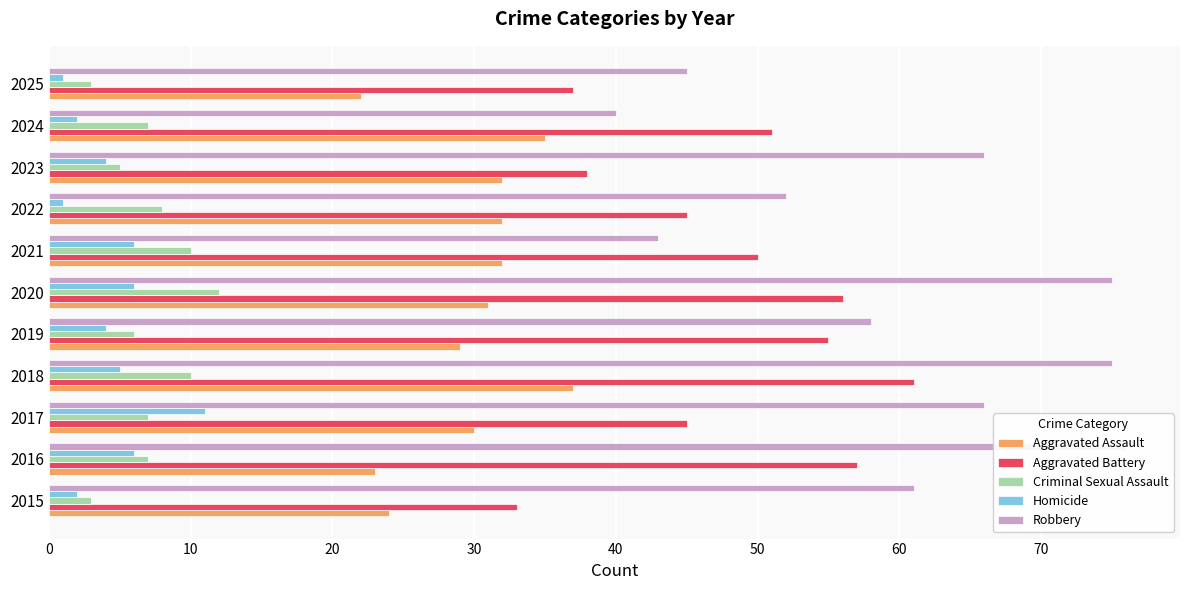

What is the maximum value shown in the chart?

76